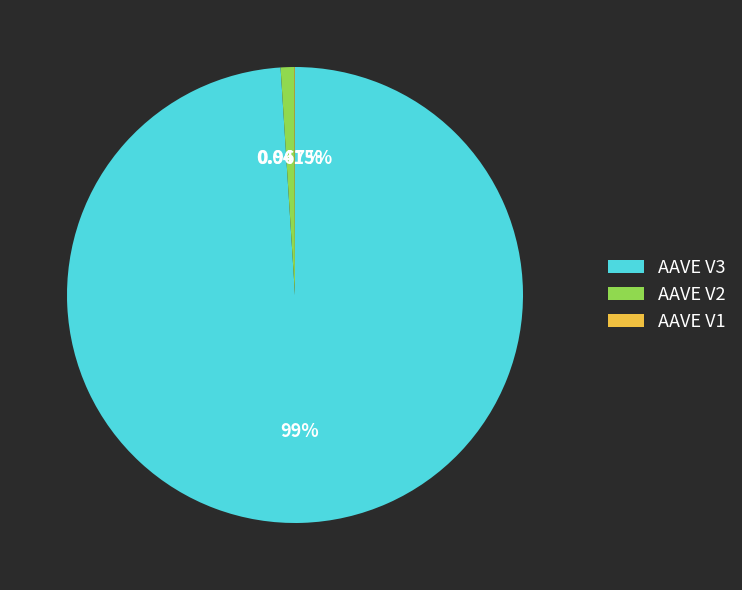

True or false: AAVE V3 accounts for 89% of the total.

False